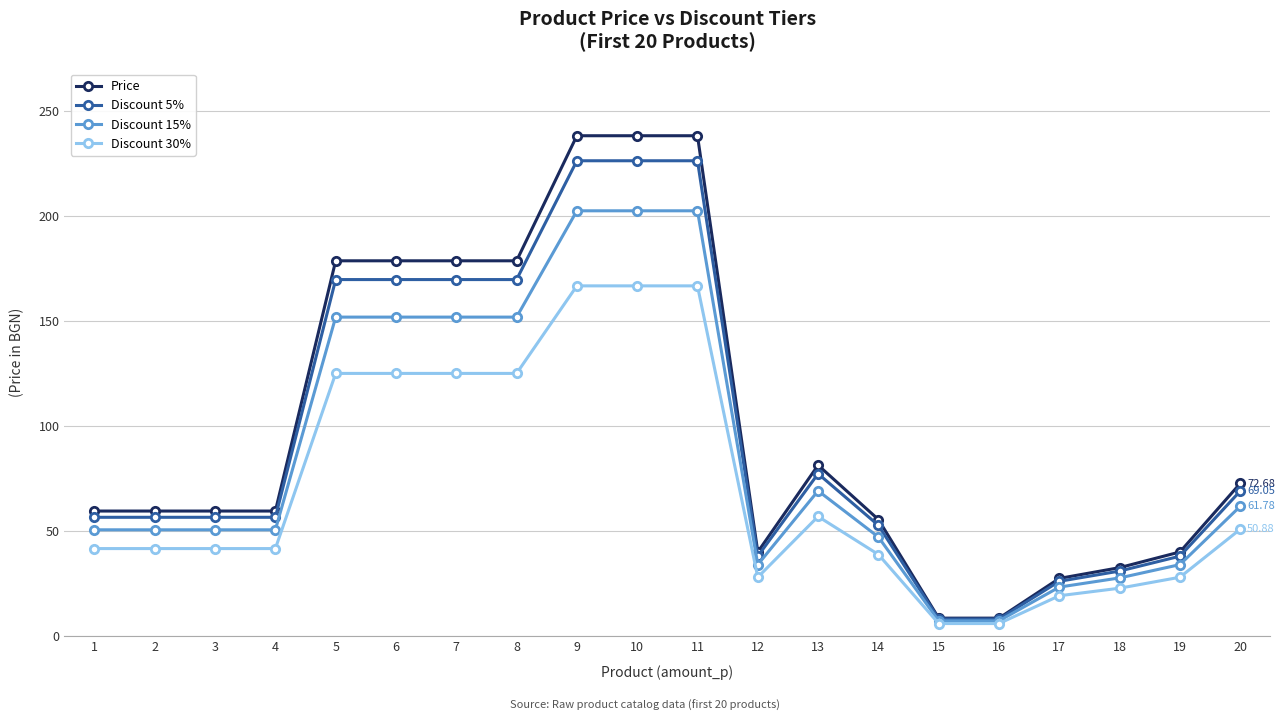

Rank the series by their maximum value, from lowest to highest.

Discount 30%, Discount 15%, Discount 5%, Price